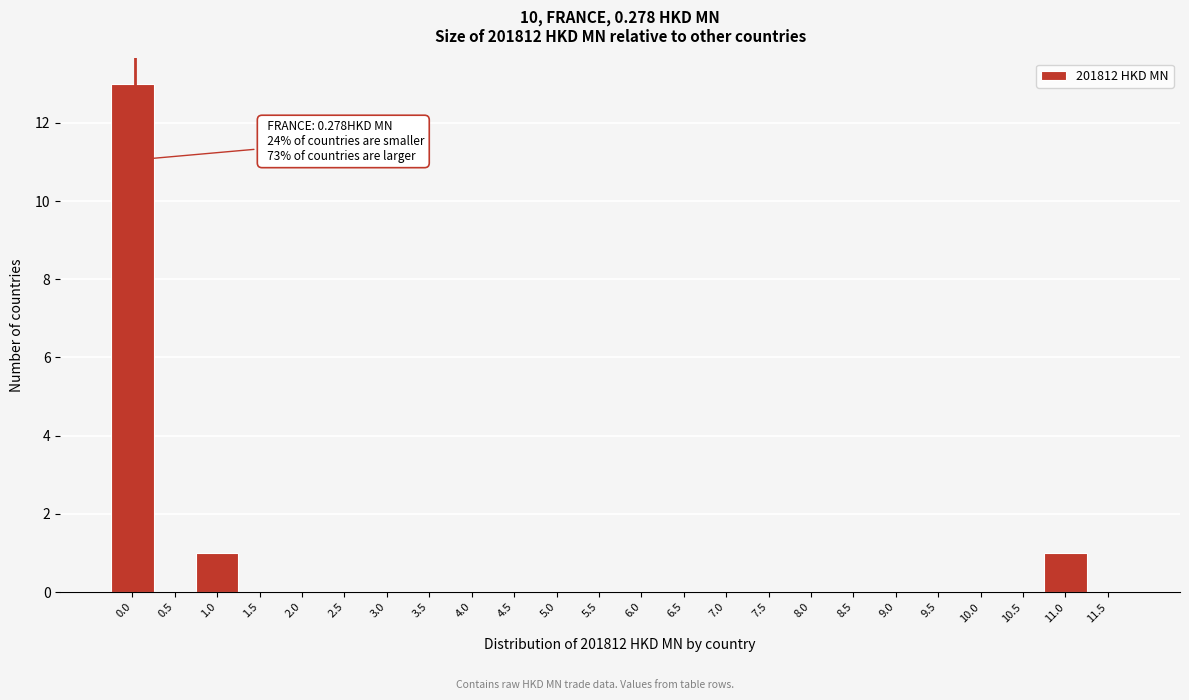

Reading left to right, extract all data points from this chart.

0.0=13	0.5=0	1.0=1	1.5=0	2.0=0	2.5=0	3.0=0	3.5=0	4.0=0	4.5=0	5.0=0	5.5=0	6.0=0	6.5=0	7.0=0	7.5=0	8.0=0	8.5=0	9.0=0	9.5=0	10.0=0	10.5=0	11.0=1	11.5=0